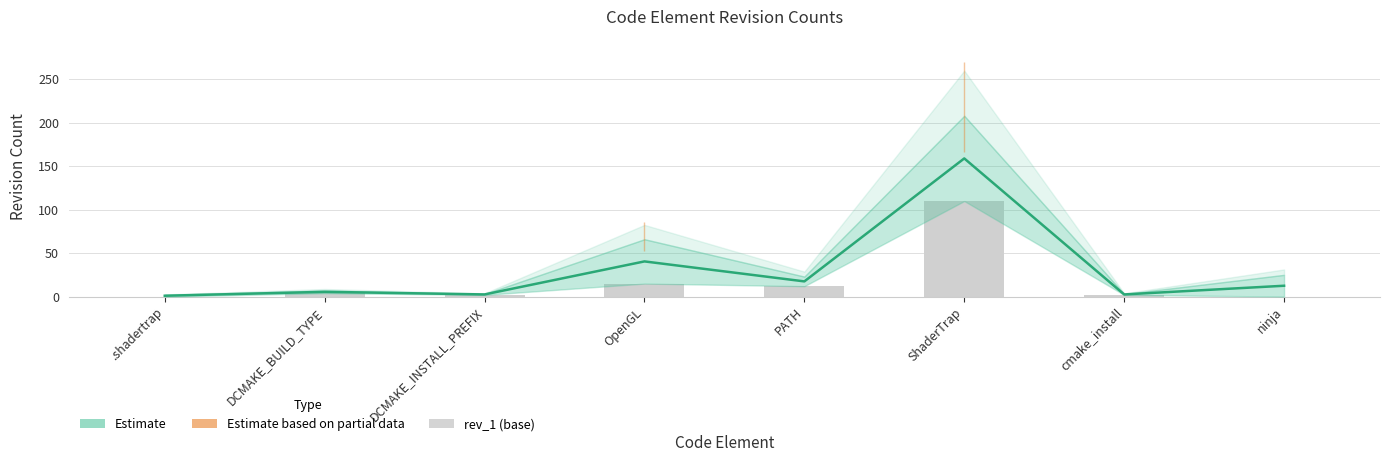

Reading left to right, extract all data points from this chart.

0	4	2	15	12	110	2	0